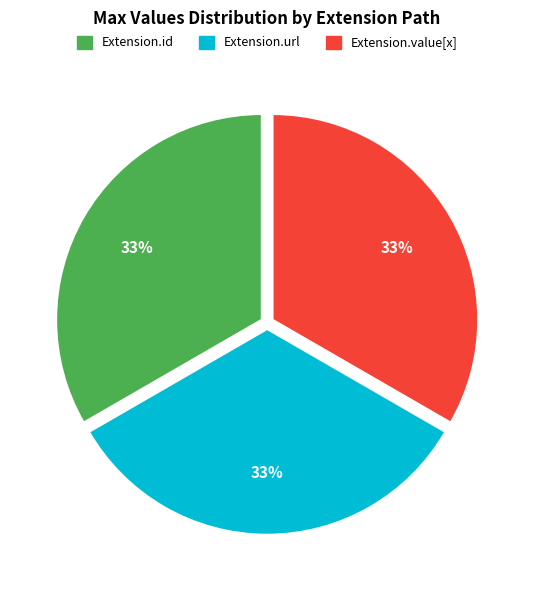

To the nearest percent, what is the average slice percentage?

33%